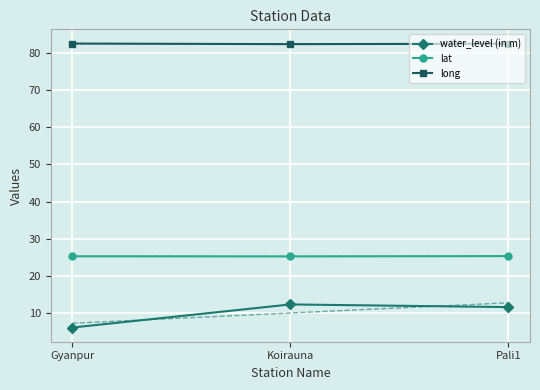

What is the sum of all water_level (in m) values?

30.3